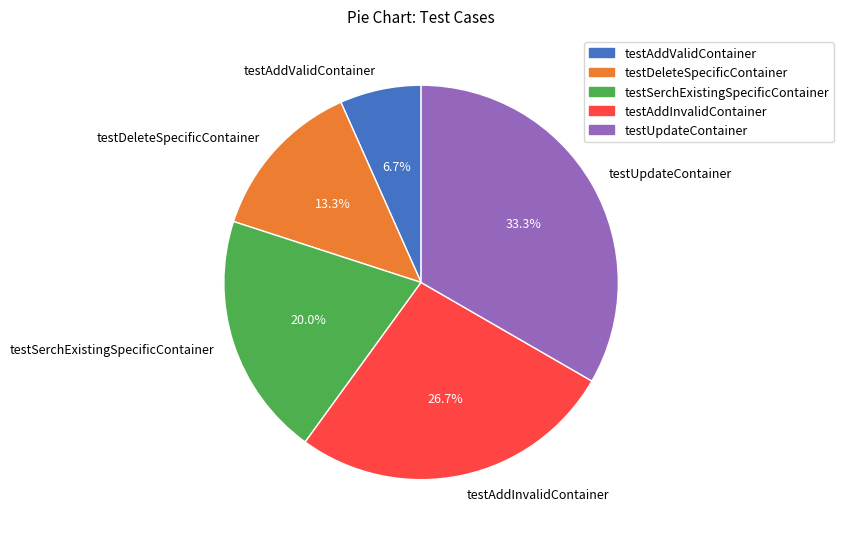

True or false: testAddInvalidContainer accounts for 20% of the total.

False